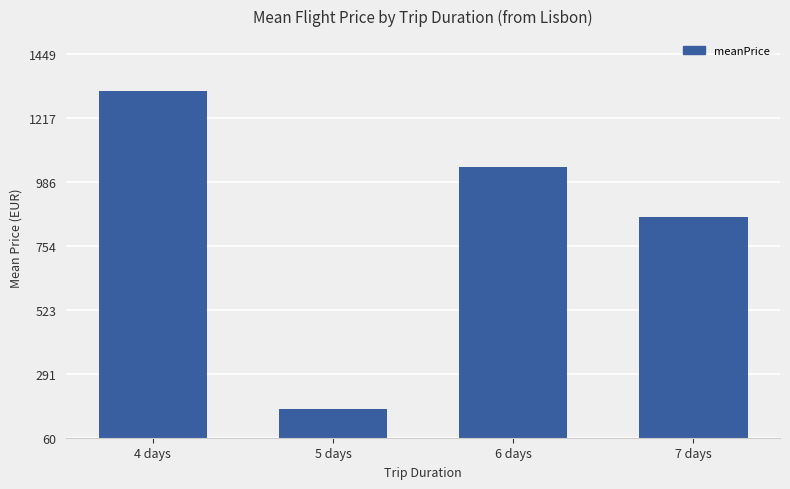

True or false: the data shows 706.2 at 6 days.

False